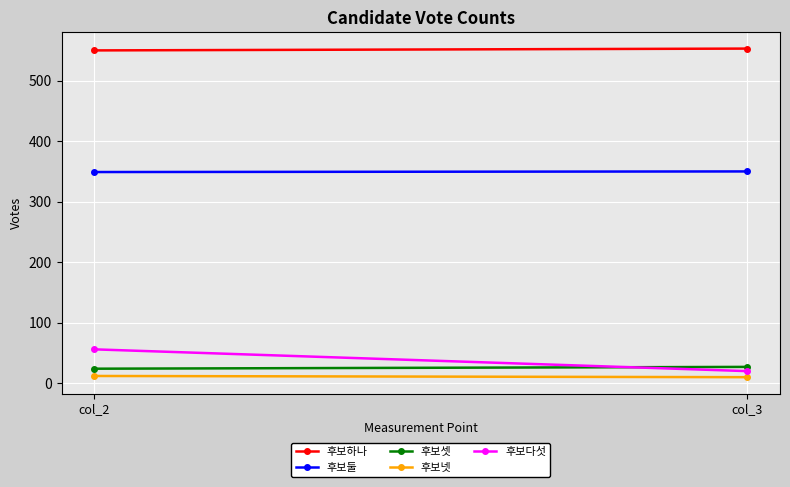

Between col_2 and col_3, which is larger?

col_3